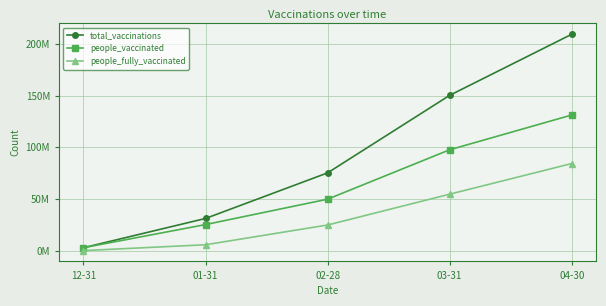

What are all the series names shown in the legend?

total_vaccinations, people_vaccinated, people_fully_vaccinated